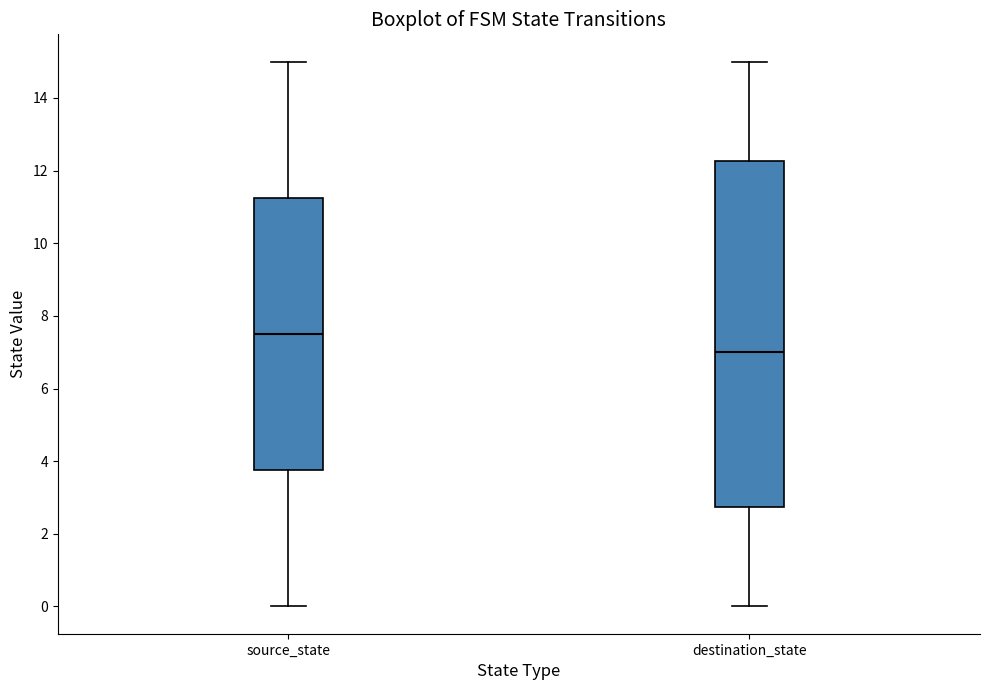

Where does the lower whisker of the box for source_state end on the y-axis? The values are not printed on the chart, so give them approximately, as read against the axis.

0.0